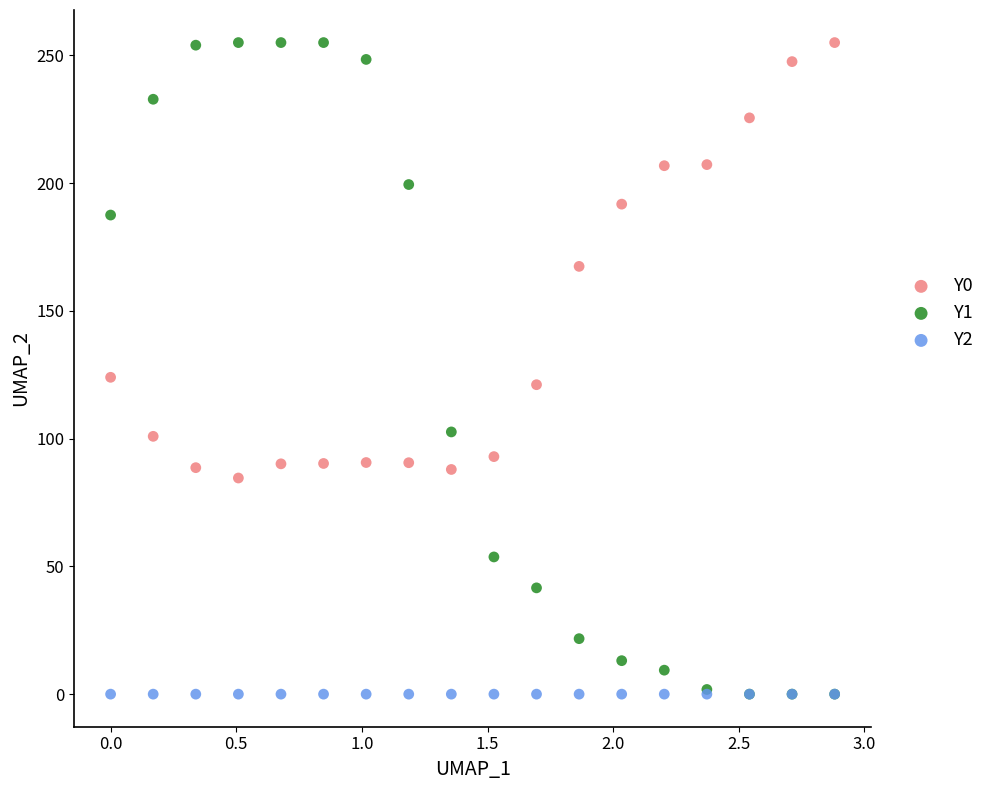

Across all series, what Y value is closest to 127?

124.0